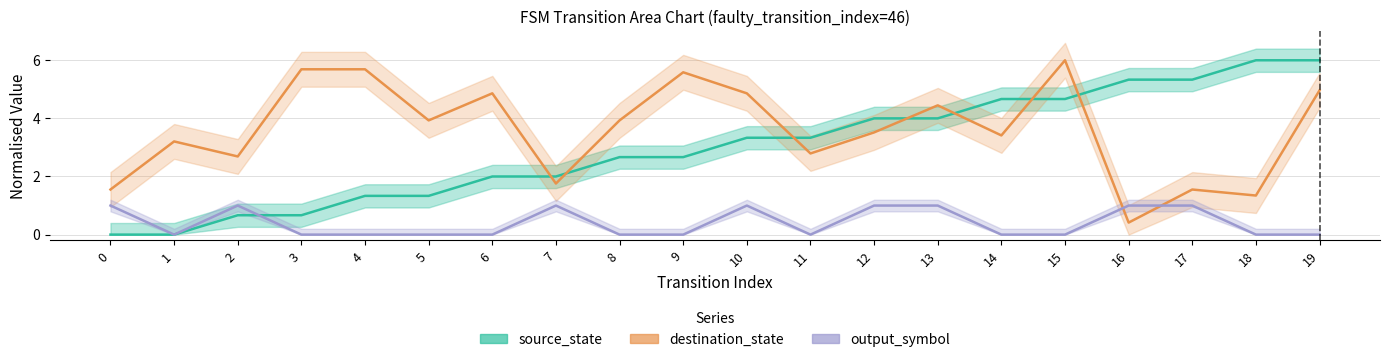

Which series has the widest spread of values?

source_state